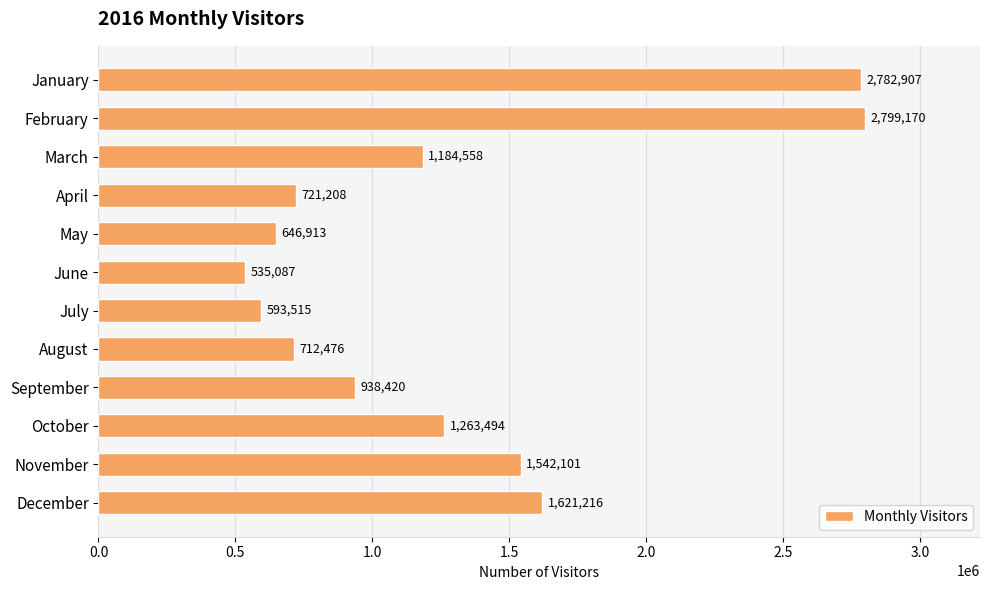

Reading bottom to top, extract all data points from this chart.

1621216	1542101	1263494	938420	712476	593515	535087	646913	721208	1184558	2799170	2782907